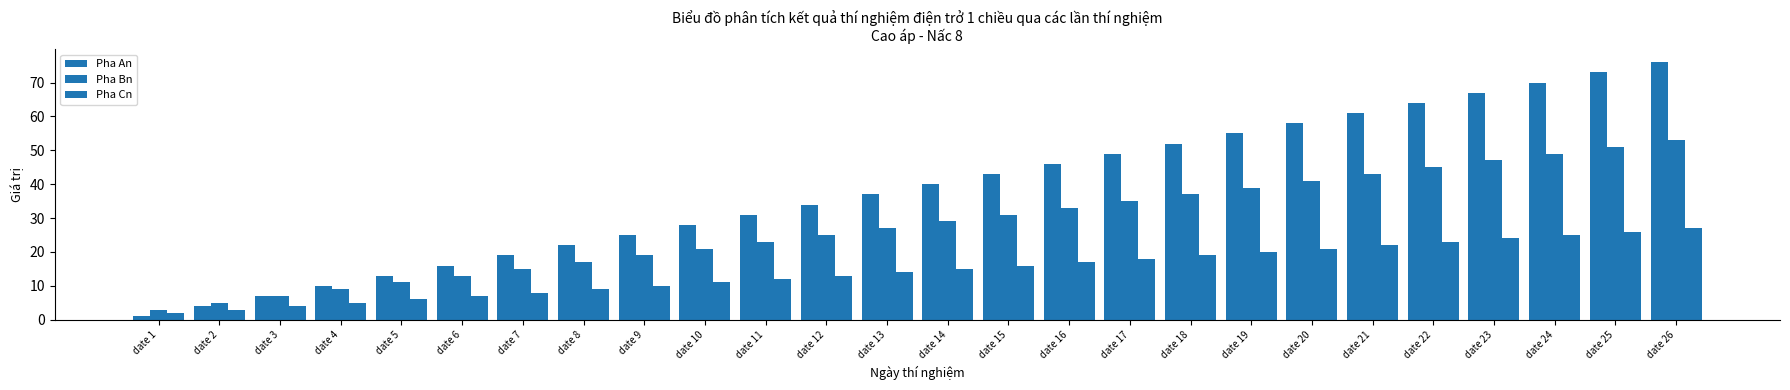

What is the value of the Pha Cn bar at the 13th from the left?

14